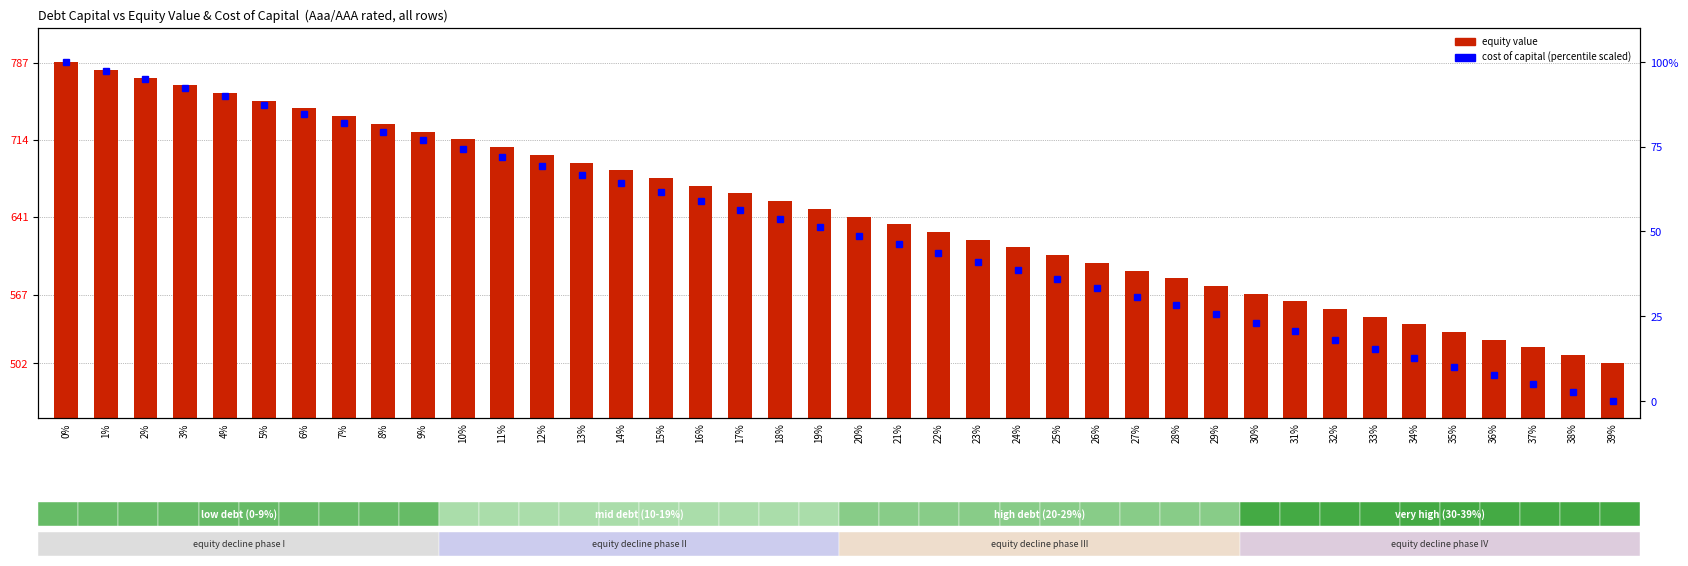

The value of cost of capital (scaled) at 27% is 16.2. True or false?

False